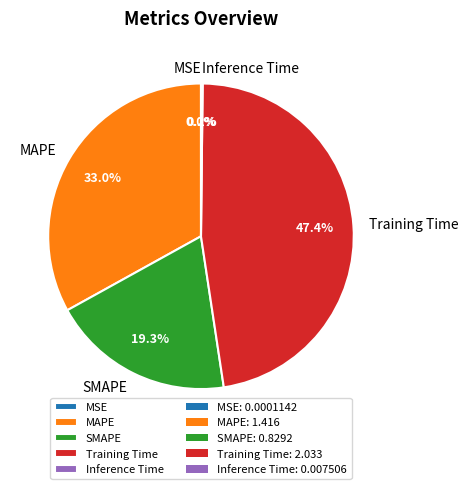

Which category has the biggest portion of the pie?

Training Time